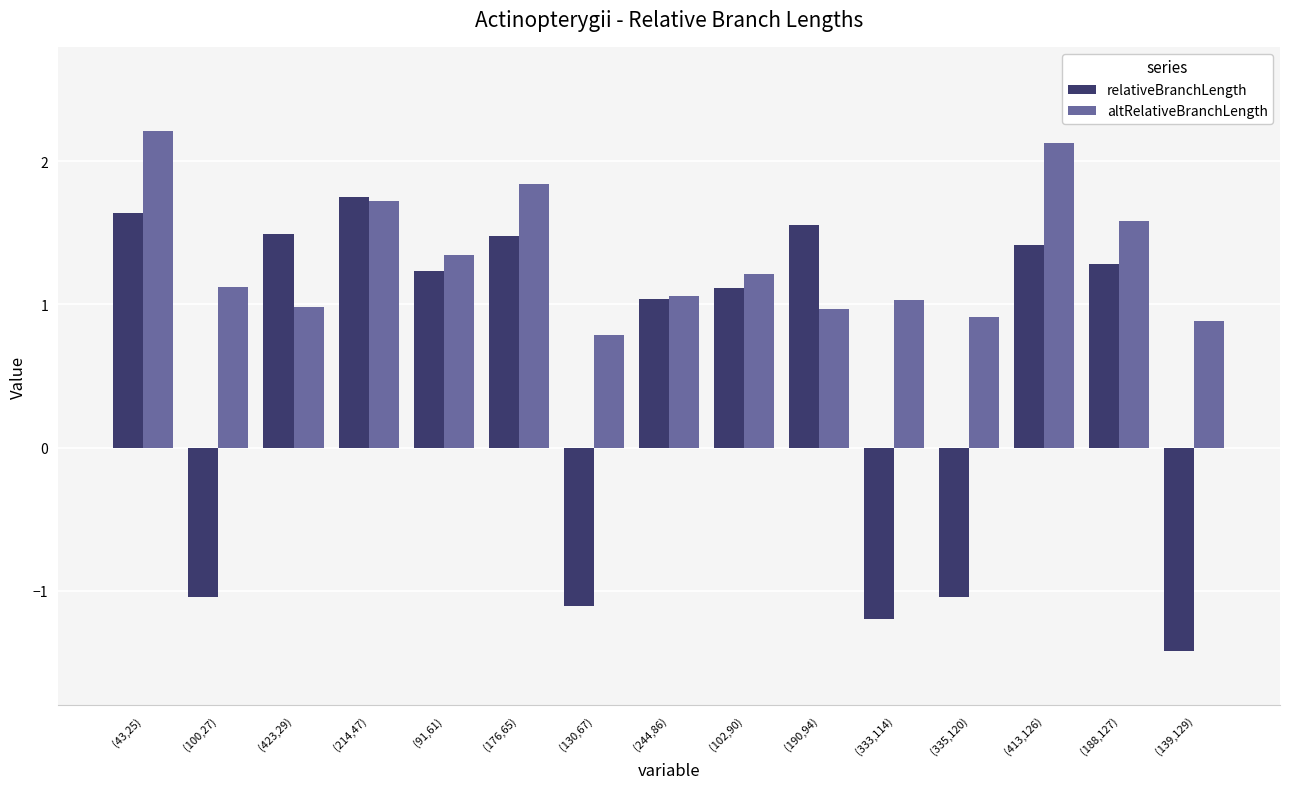

What is the difference between the relativeBranchLength values at (423,29) and (190,94)?

0.1